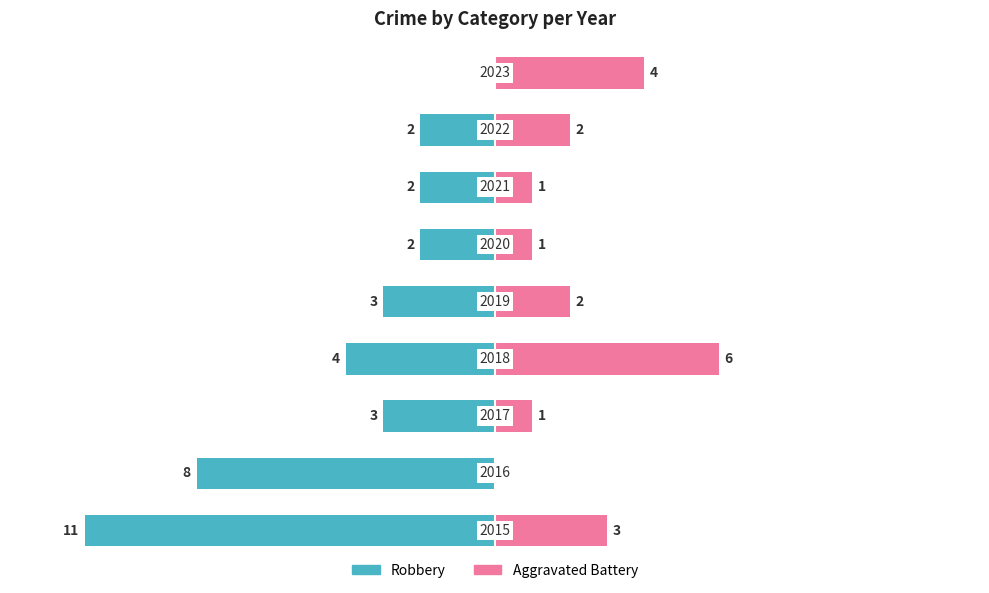

At 4, list the series in order from smallest to largest.

Robbery, Aggravated Battery